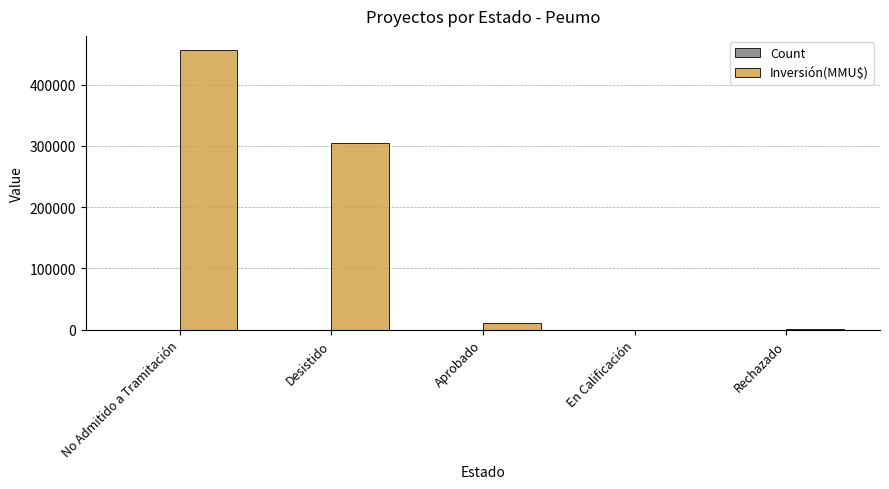

How many groups of bars are there?

5